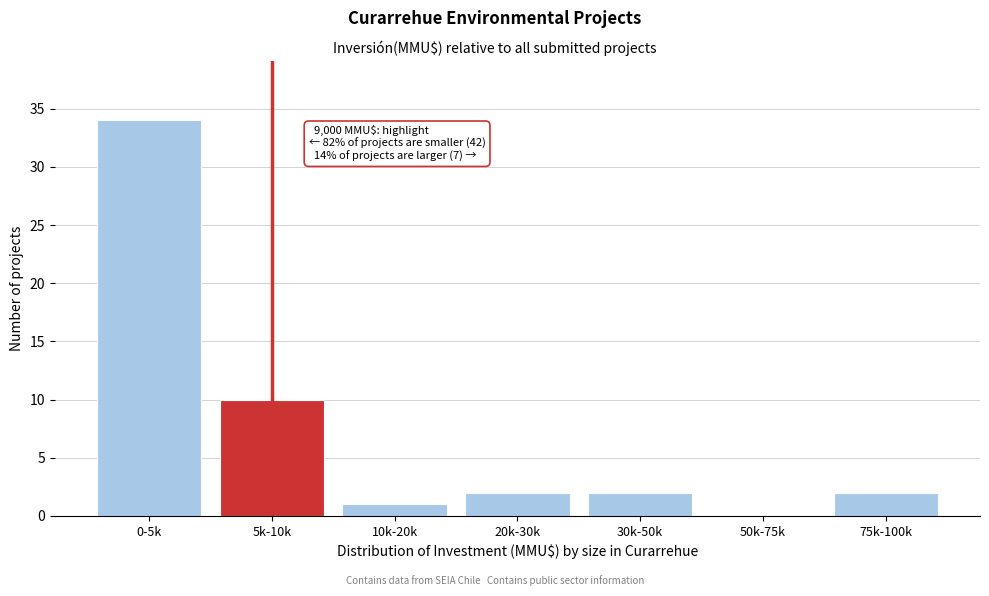

Reading left to right, list all the values displayed in this chart.

0-5k=34	5k-10k=10	10k-20k=1	20k-30k=2	30k-50k=2	50k-75k=0	75k-100k=2